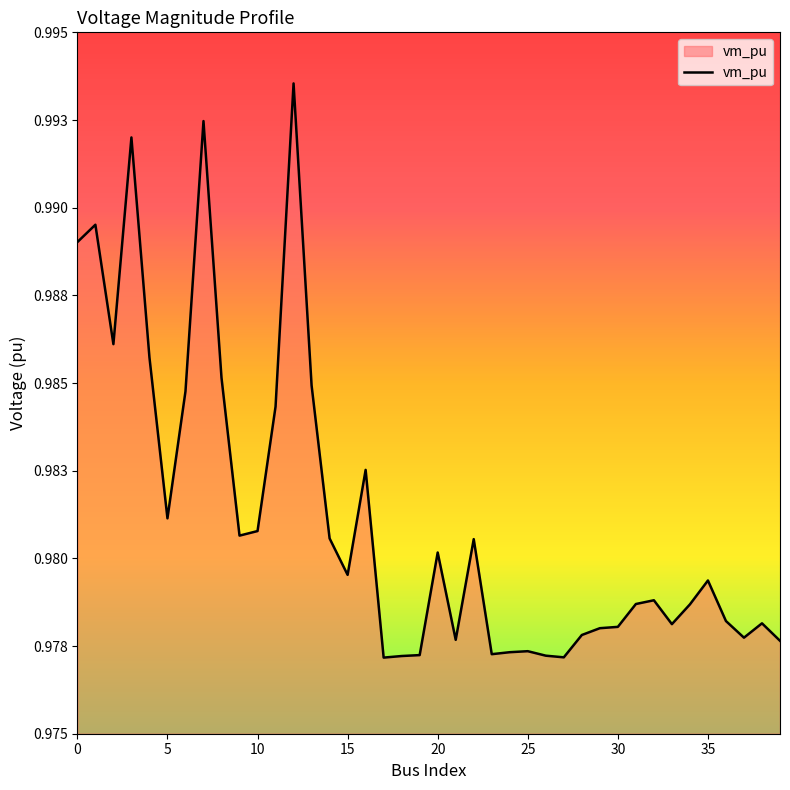

What is the sum of all values?

39.2